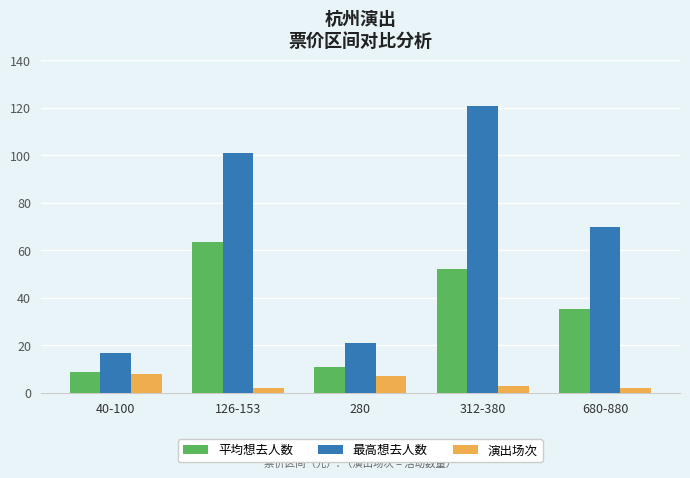

At which category is the sum across all series the highest?

312-380